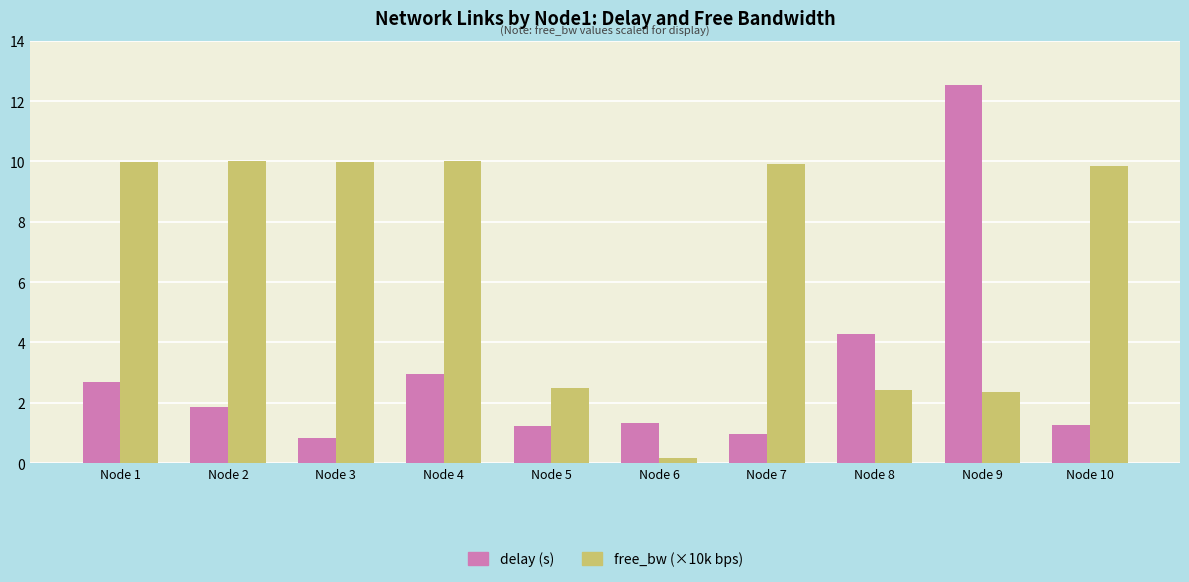

What is the difference between the highest and lowest values at Node 9?

10.2